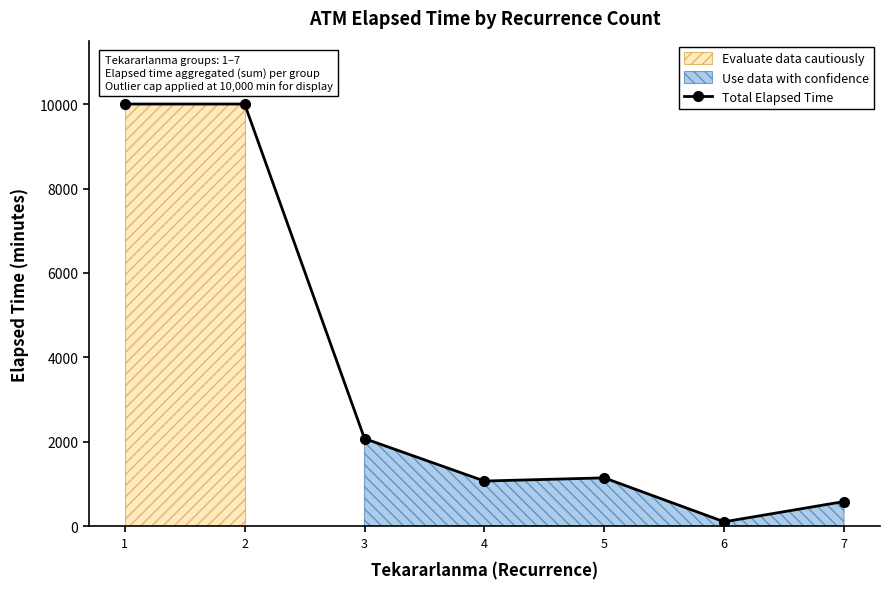

What is the smallest value displayed?

110